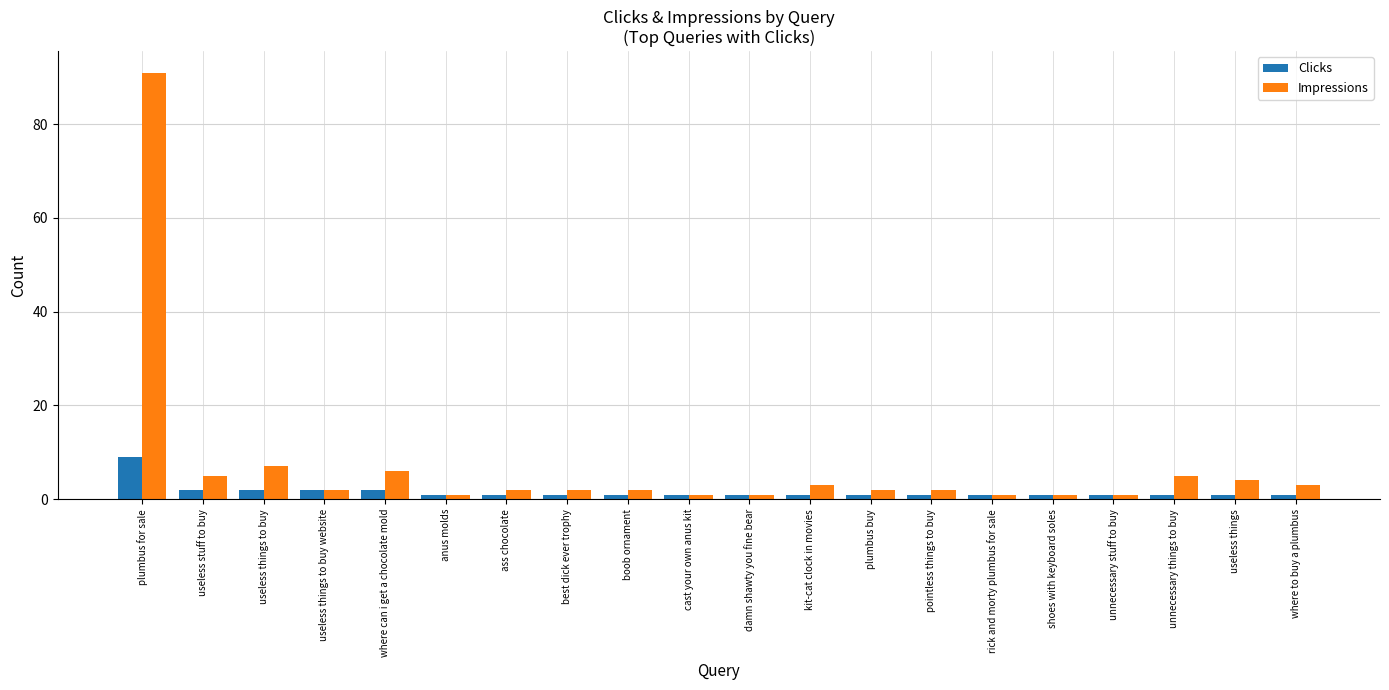

At plumbus for sale, list the series in order from smallest to largest.

Clicks, Impressions